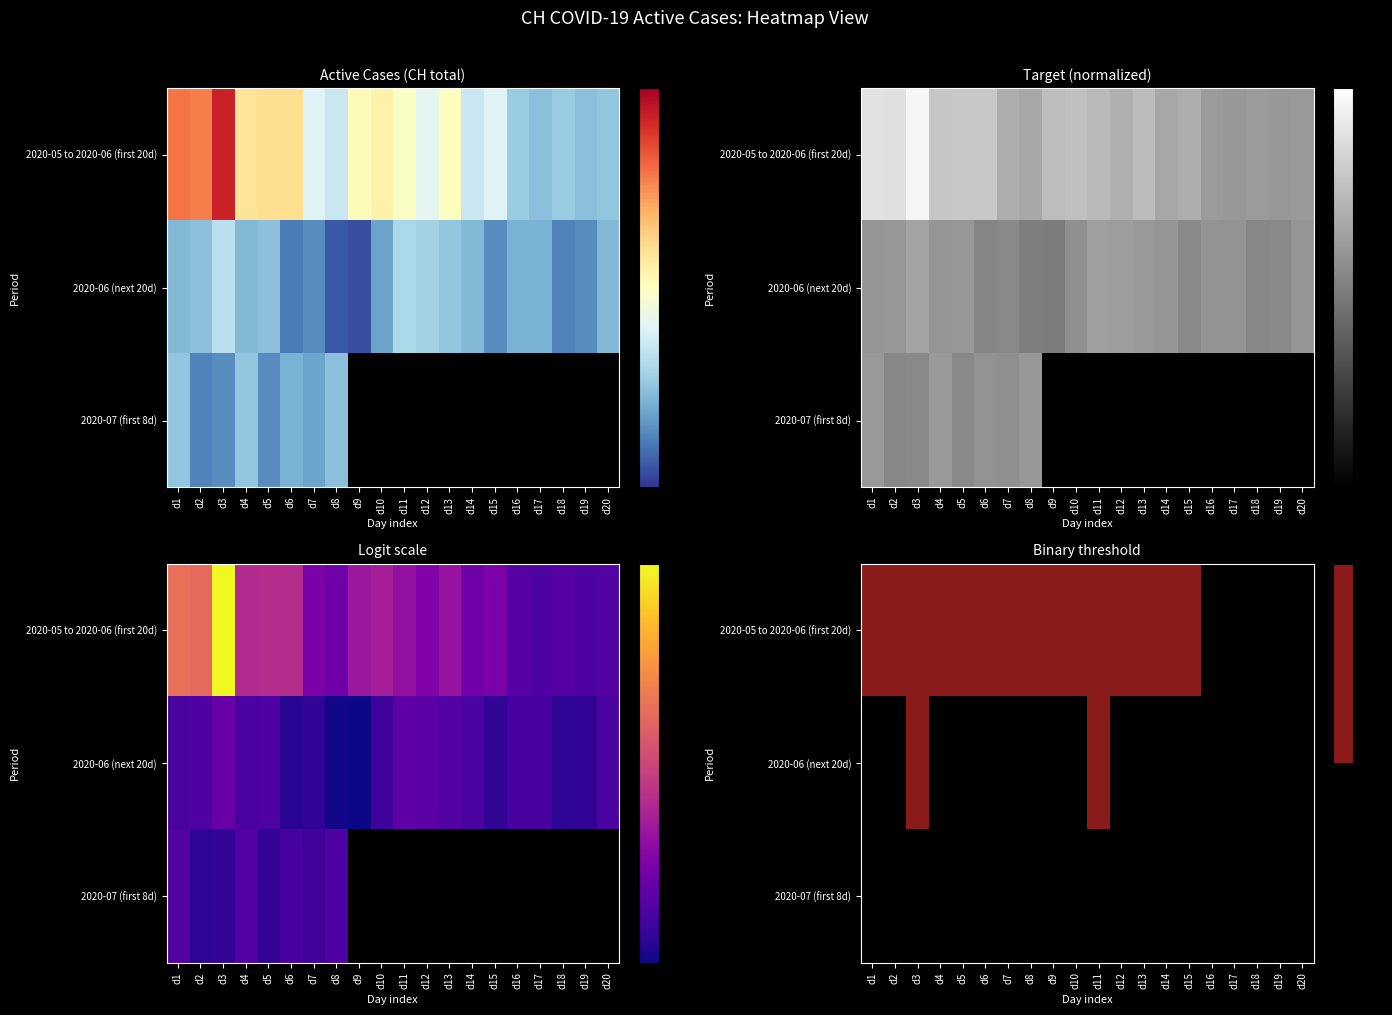

Which has a higher value, d10 or d19?

d10